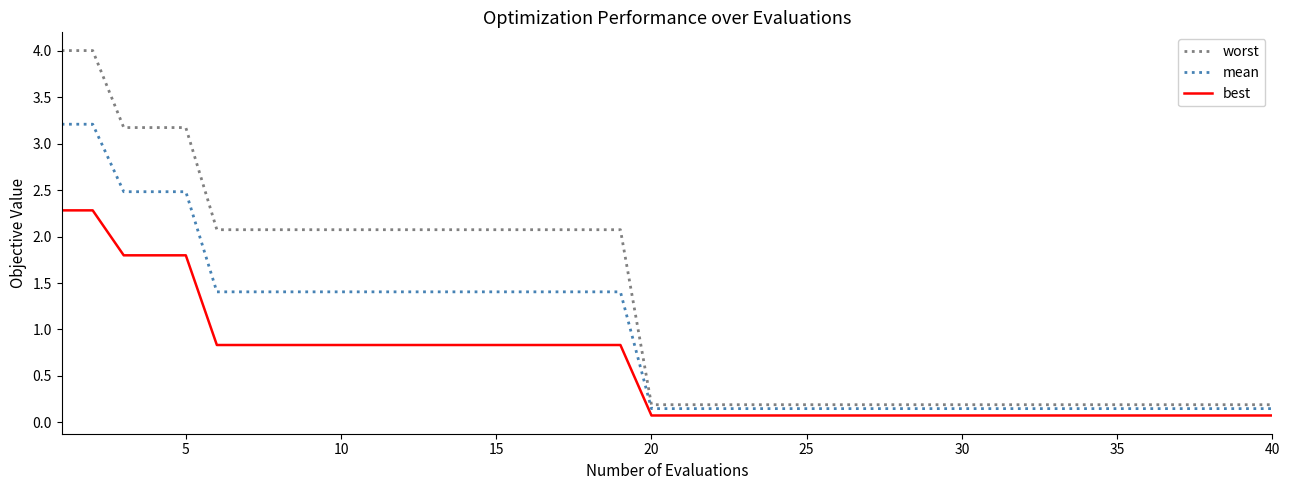

Which series has the widest spread of values?

worst